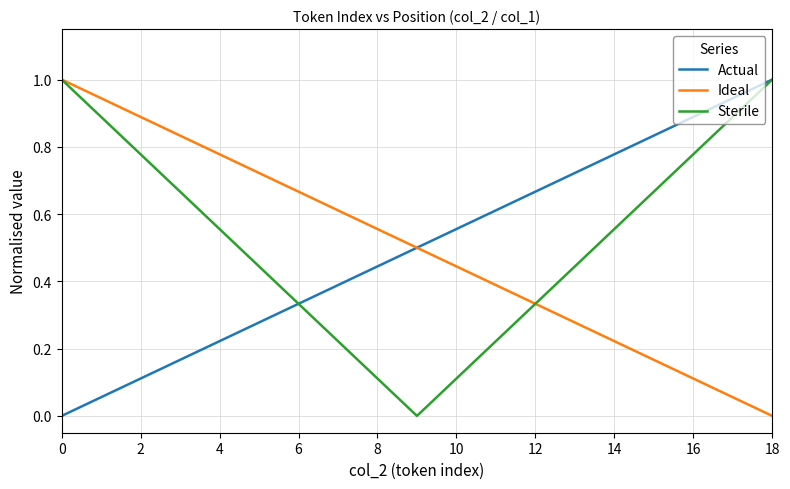

What is the greatest value displayed?

1.0